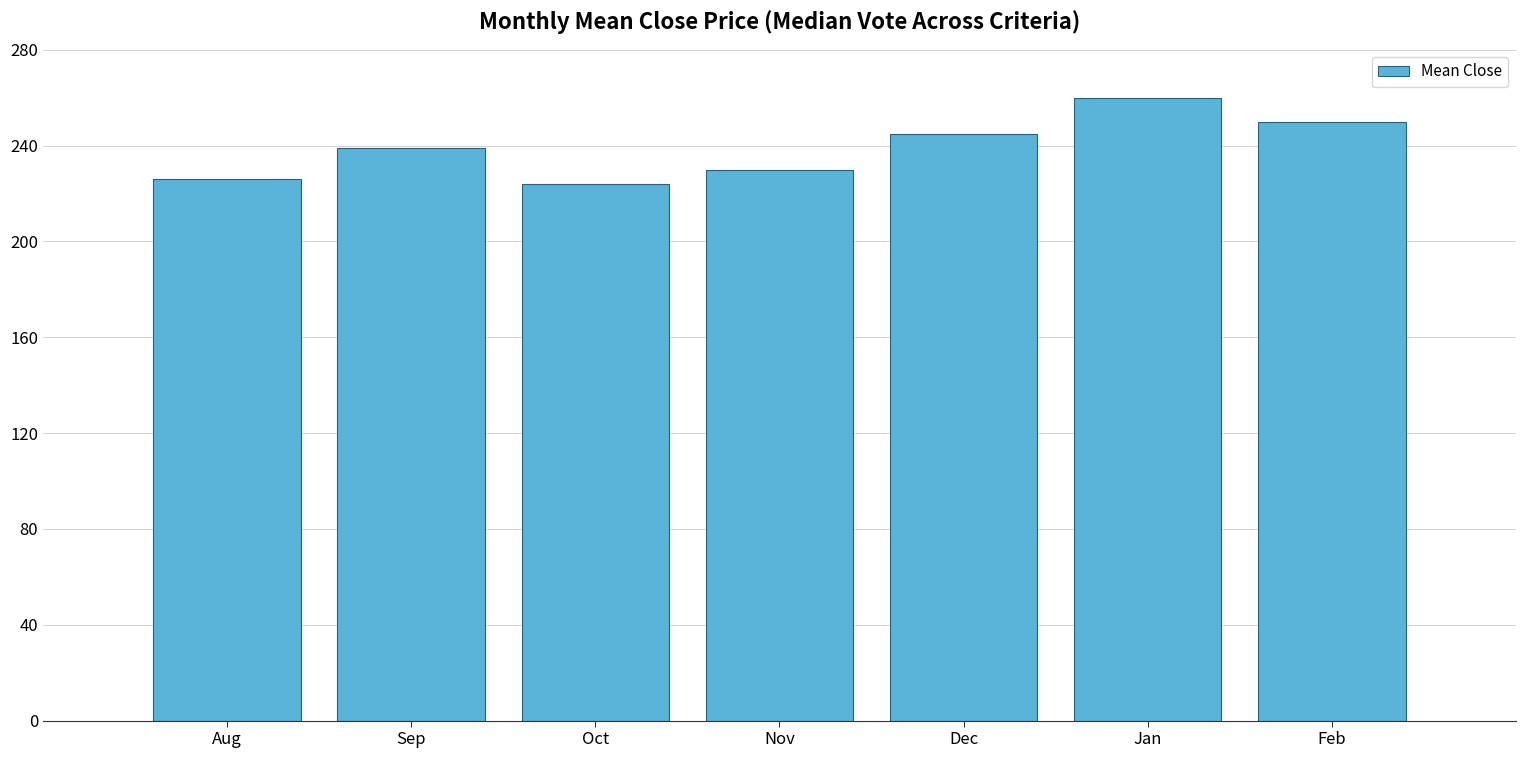

What is the sum of the values at Nov and Oct?

454